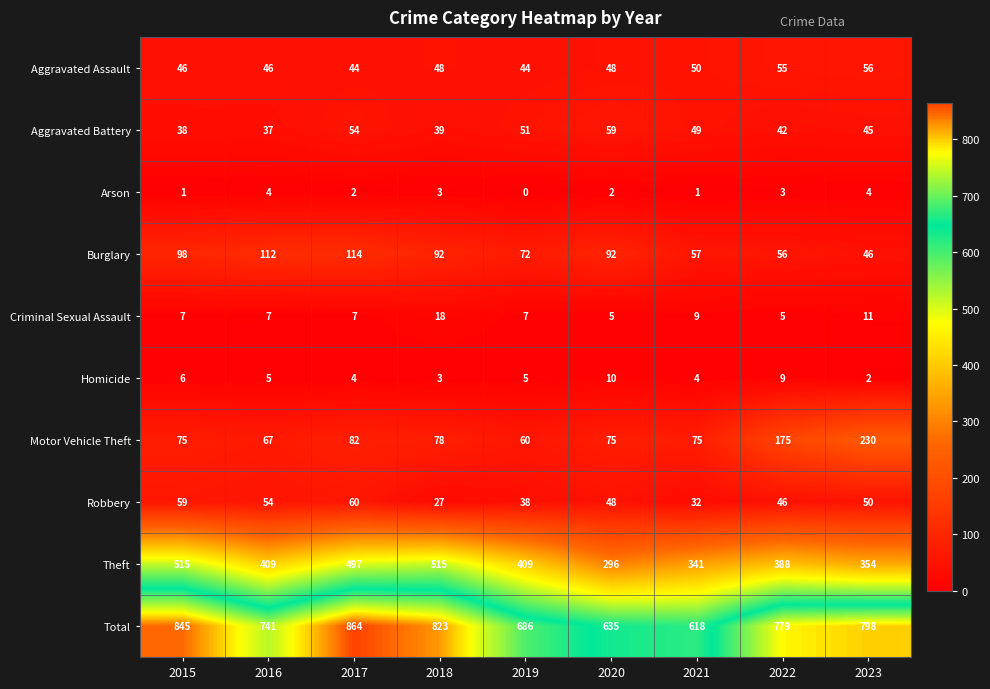

At 2021, list the series in order from smallest to largest.

Arson, Homicide, Criminal Sexual Assault, Robbery, Aggravated Battery, Aggravated Assault, Burglary, Motor Vehicle Theft, Theft, Total